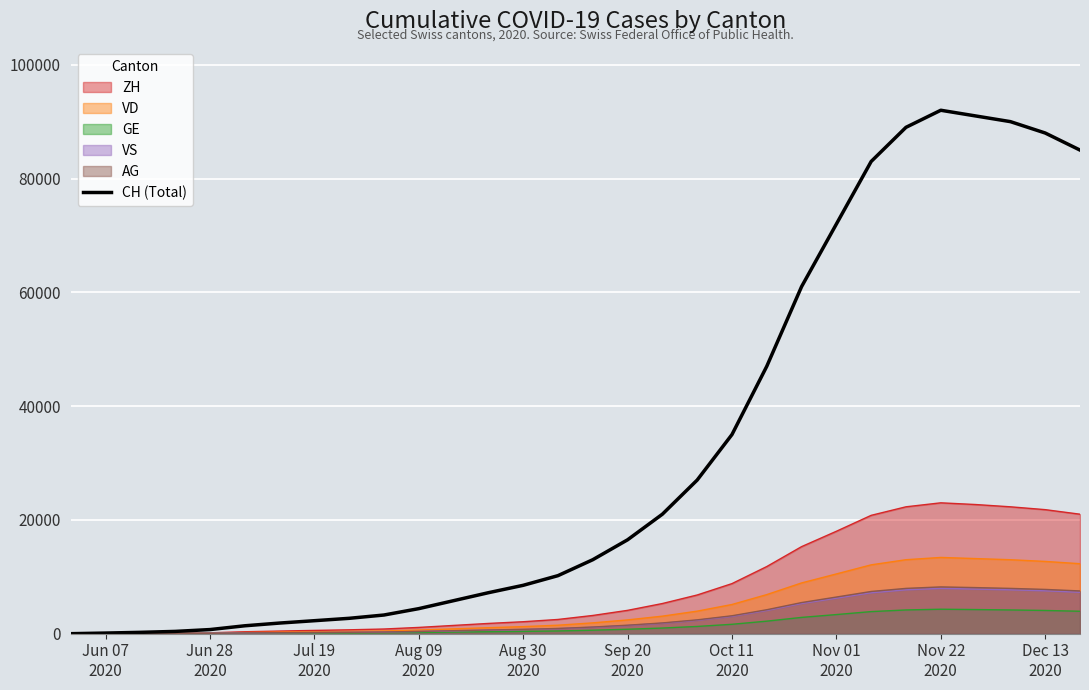

Which series has the largest range (max minus min)?

CH (Total)